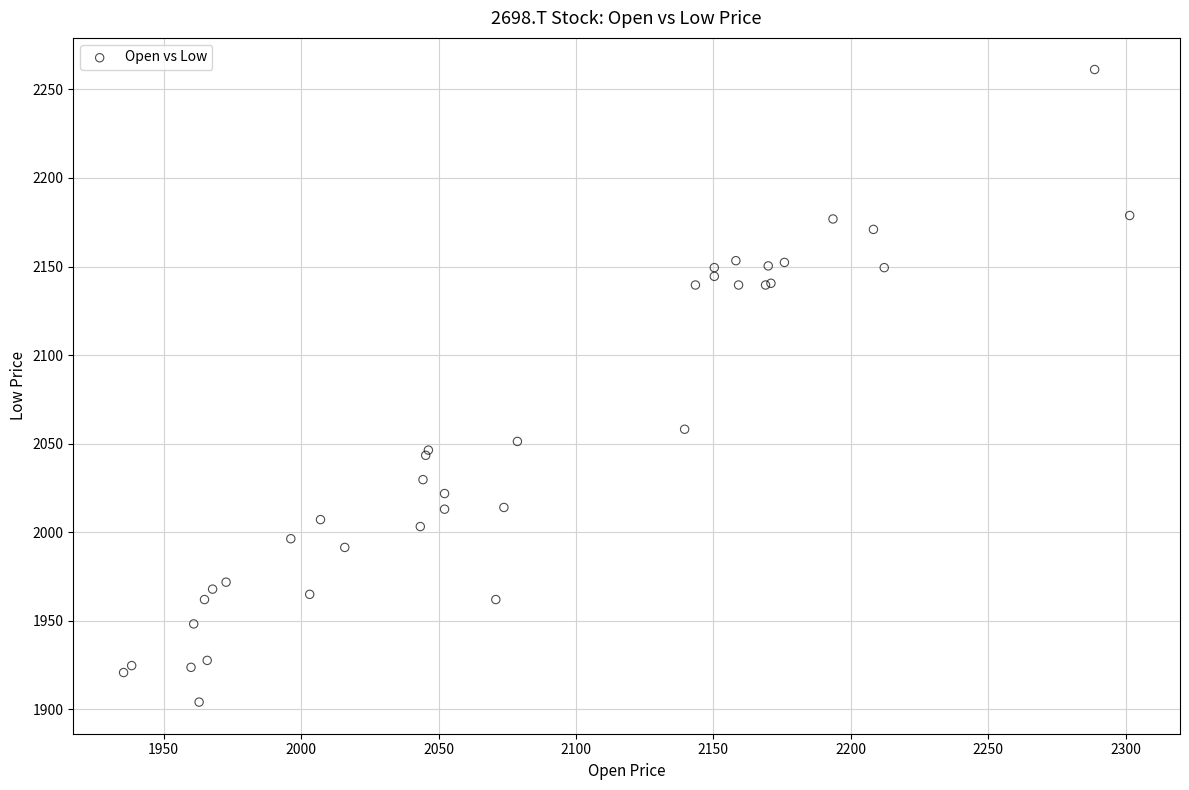

What Y value in the scatter plot is closest to 2082?

2058.1